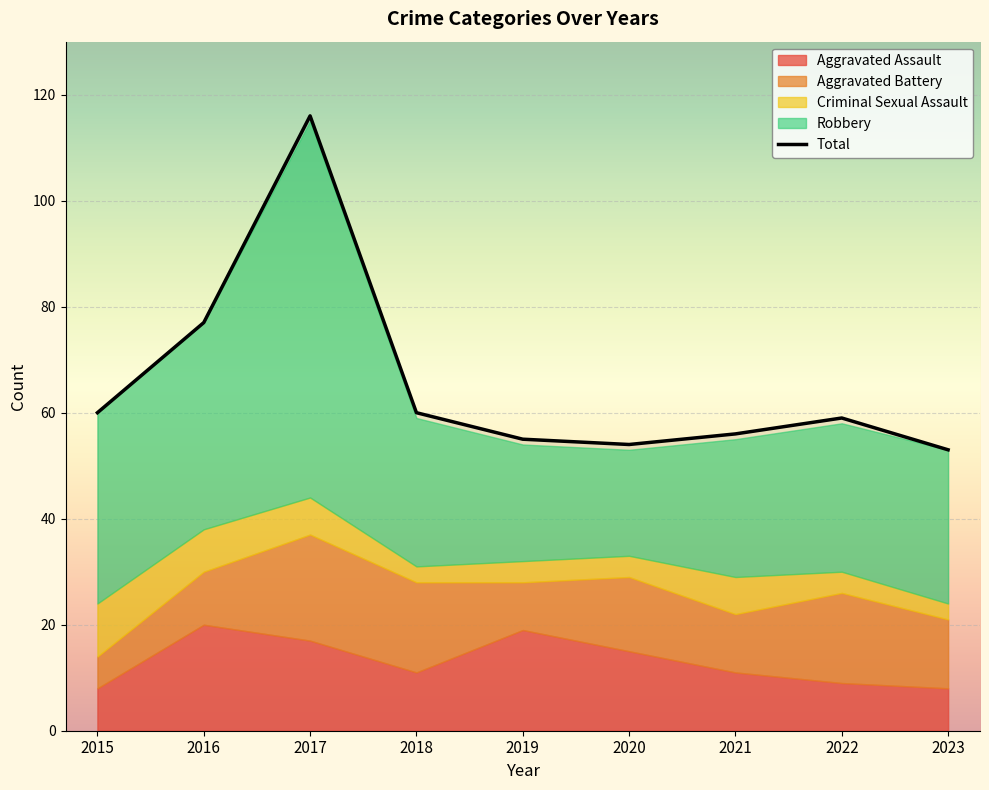

What is the value of the 8th point from the left?

59